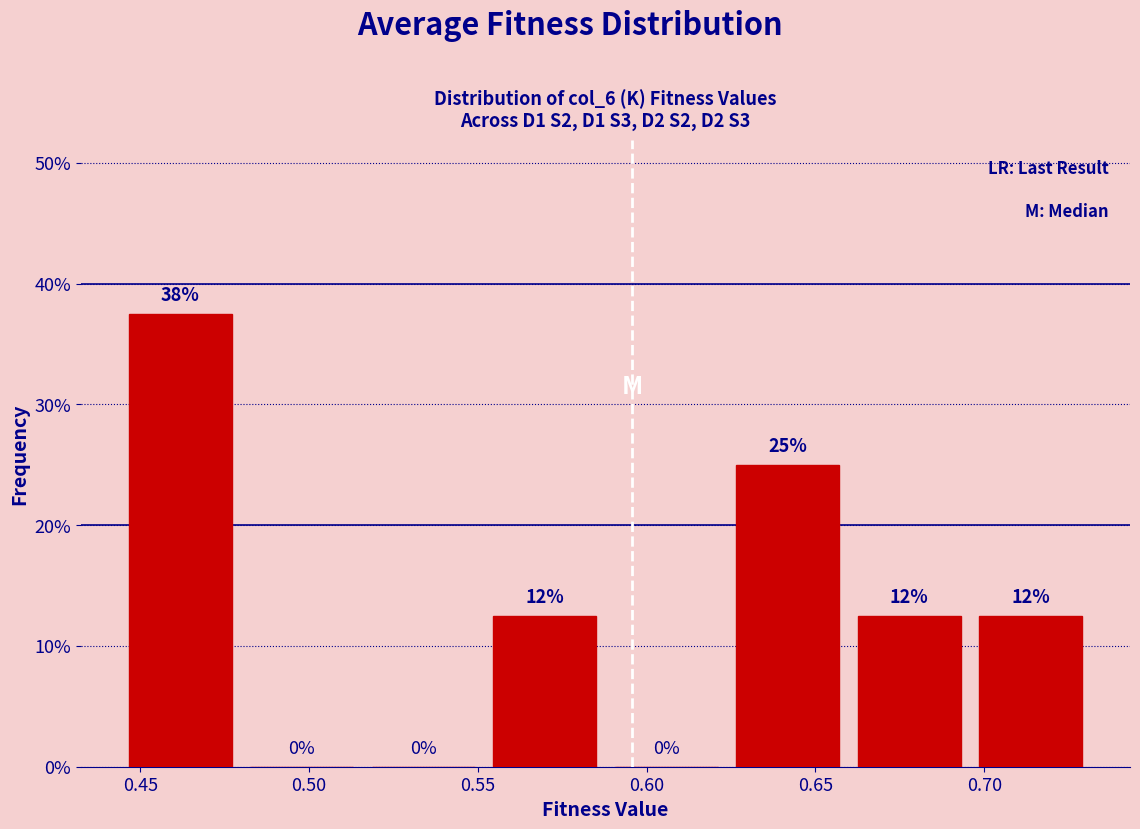

Over which range of the x-axis is the bar tallest?

0.445 to 0.480